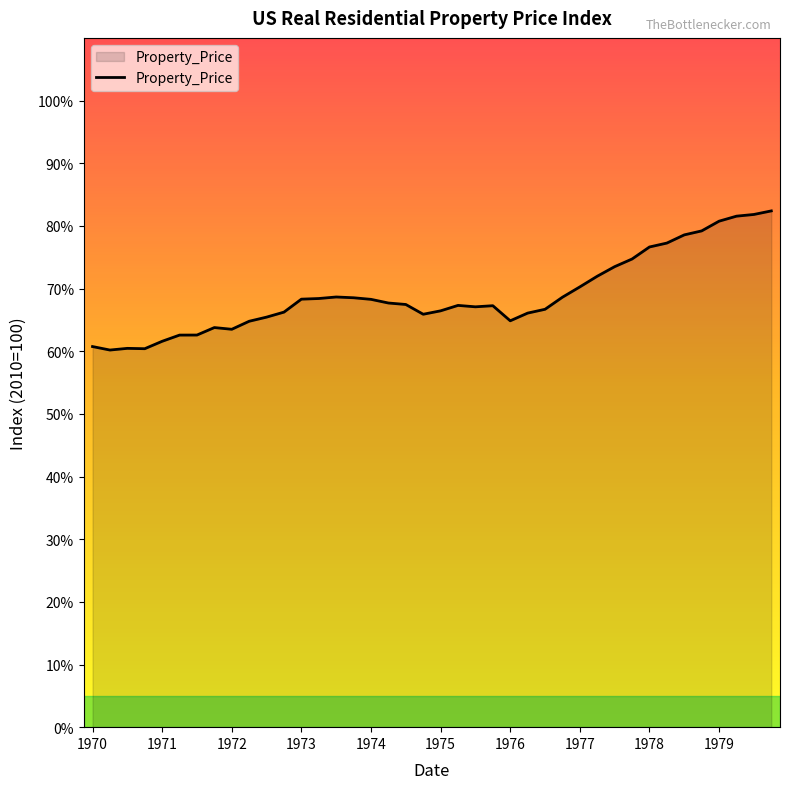

What is the difference between the maximum and minimum values?

22.2